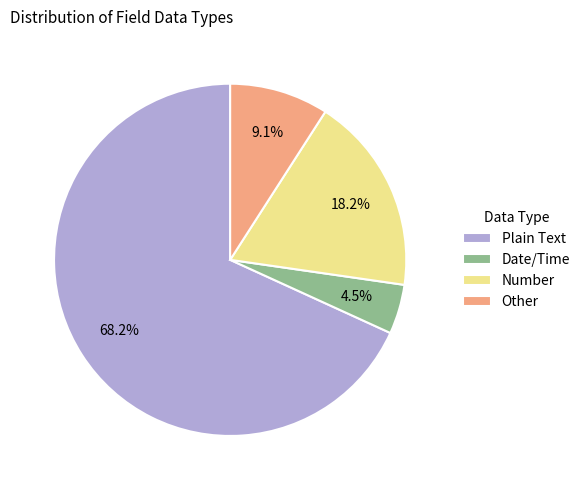

Is there any slice that represents more than half of the pie?

Yes